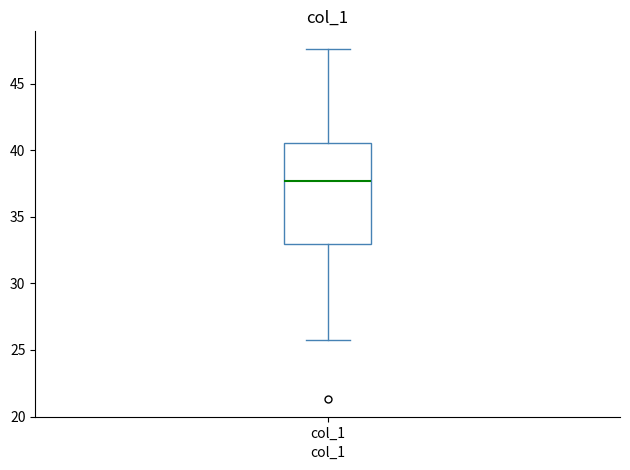

Transcribe this box plot: give where the median line is, the range the box spans, and where the two whiskers end, as read against the y-axis. The values are not printed on the chart, so give them approximately, as read against the axis.

median 37.5, box 33.0 to 40.5, whiskers 26.0 to 47.5